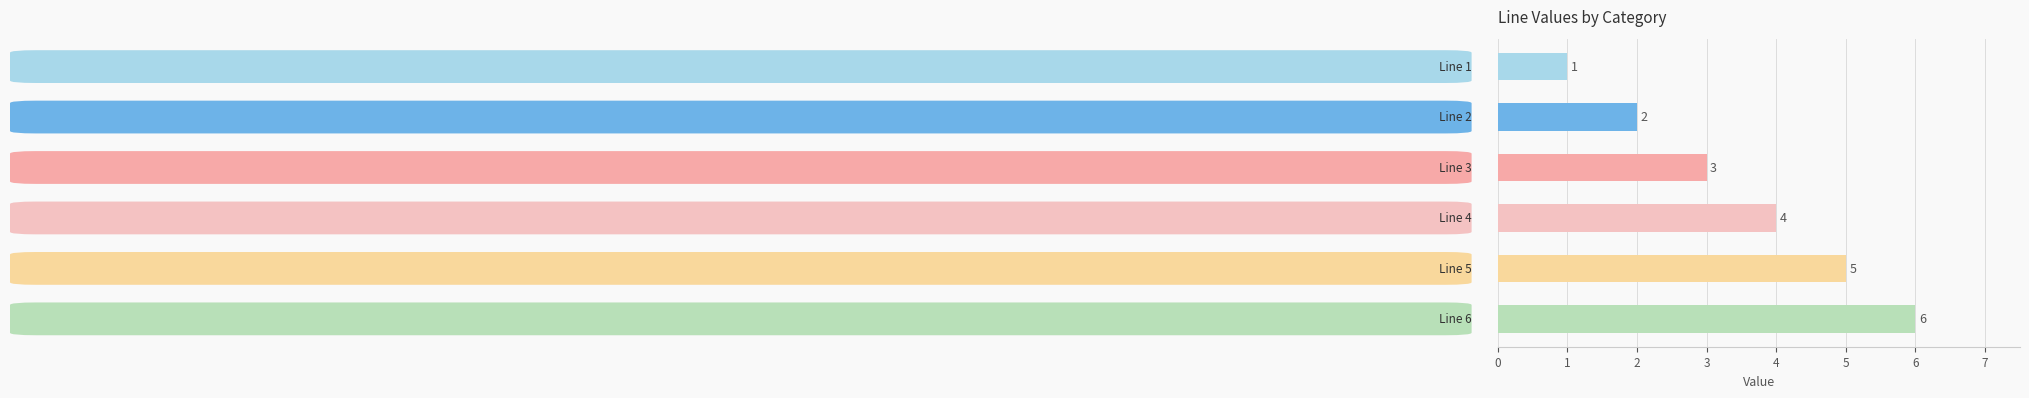

What is the average value?

4